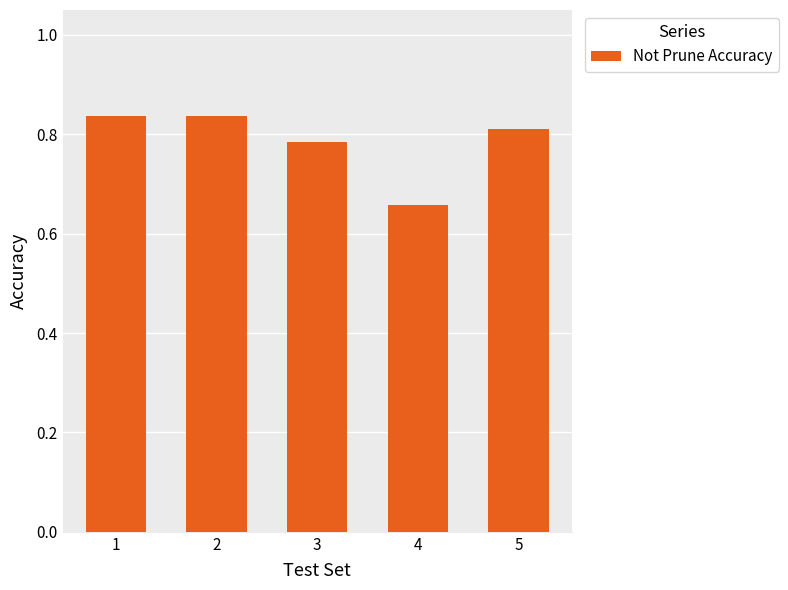

Which label corresponds to the smallest value in the chart?

4